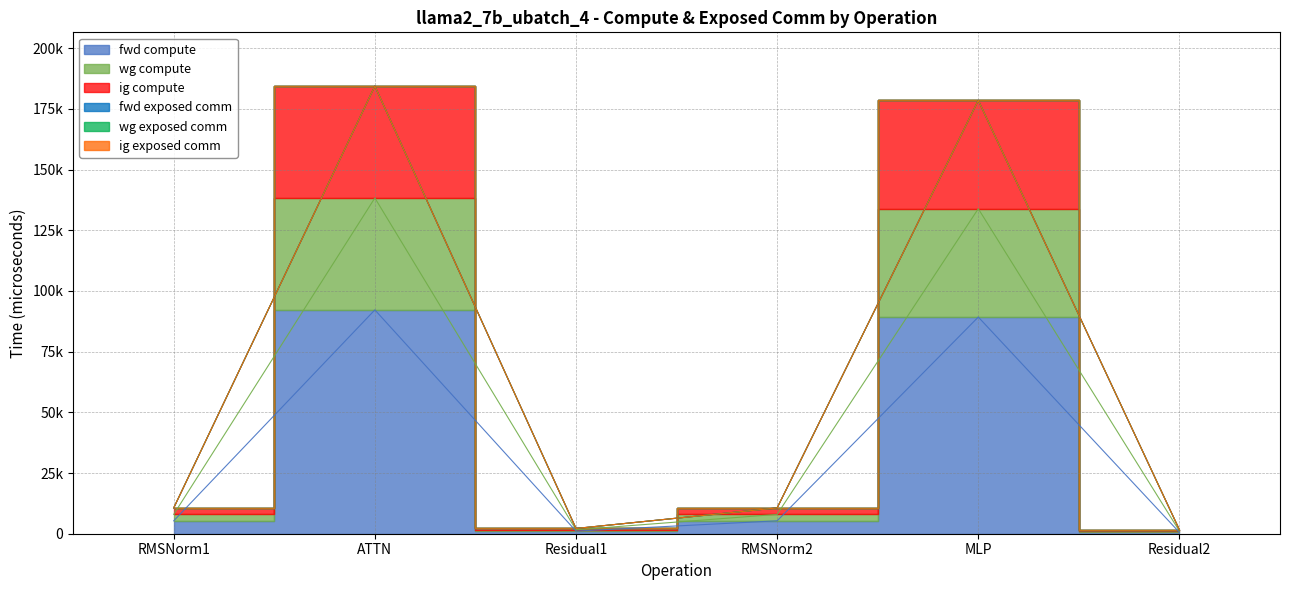

Is it true that wg compute equals 845.0 at Residual1?

False